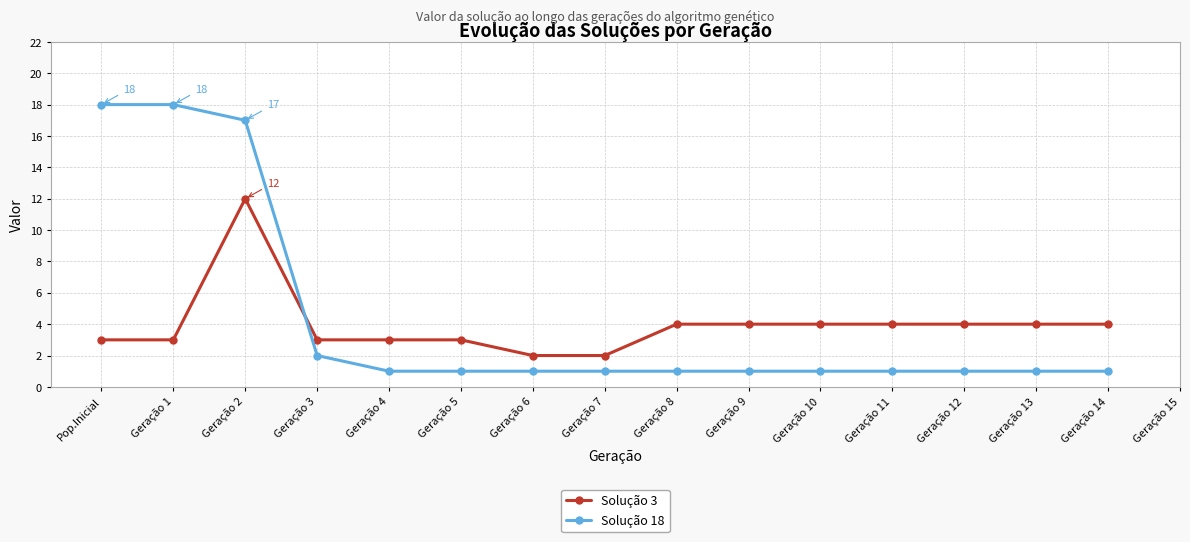

At which category is the sum across all series the highest?

Geração 2